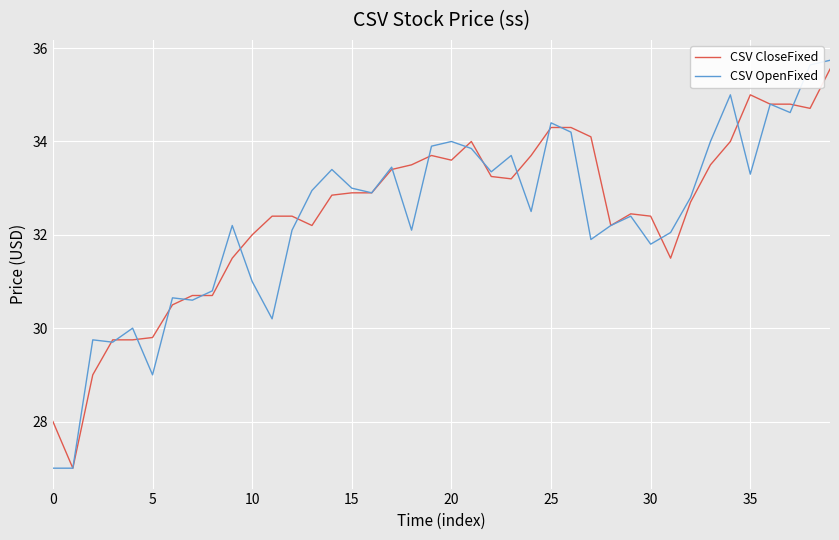

Which series has the widest spread of values?

CSV OpenFixed